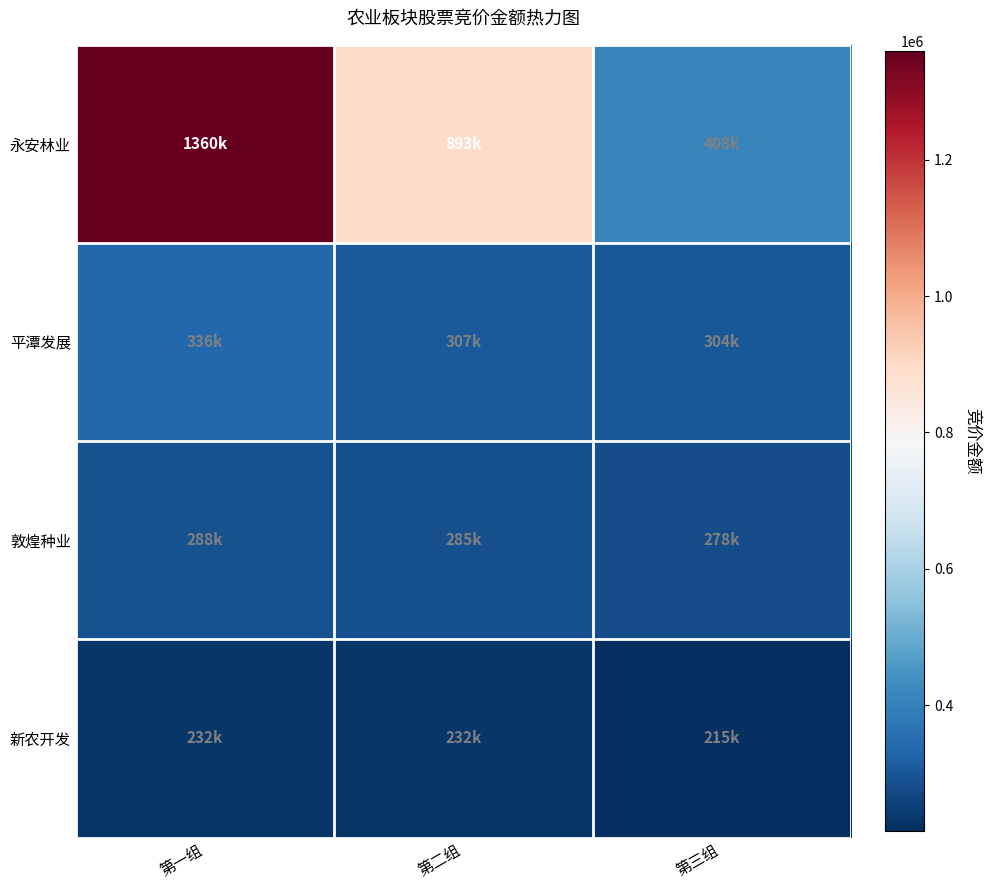

Reading left to right, list all the values displayed in this chart.

永安林业: 第一组=1359655	第二组=893055	第三组=408317
平潭发展: 第一组=335758	第二组=306936	第三组=303750
敦煌种业: 第一组=287976	第二组=284869	第三组=278200
新农开发: 第一组=232360	第二组=231880	第三组=214668